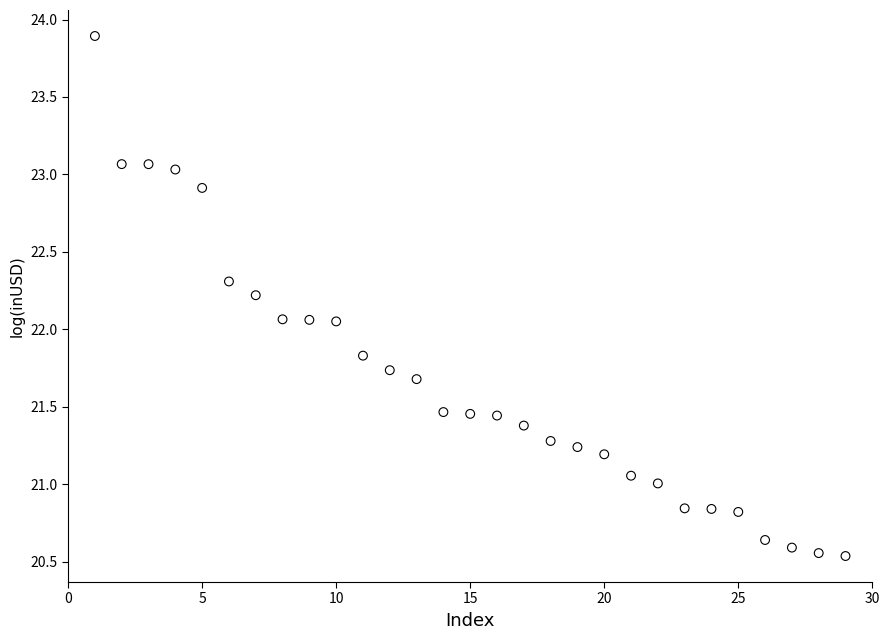

What is the range of X values (max minus min)?

28.0